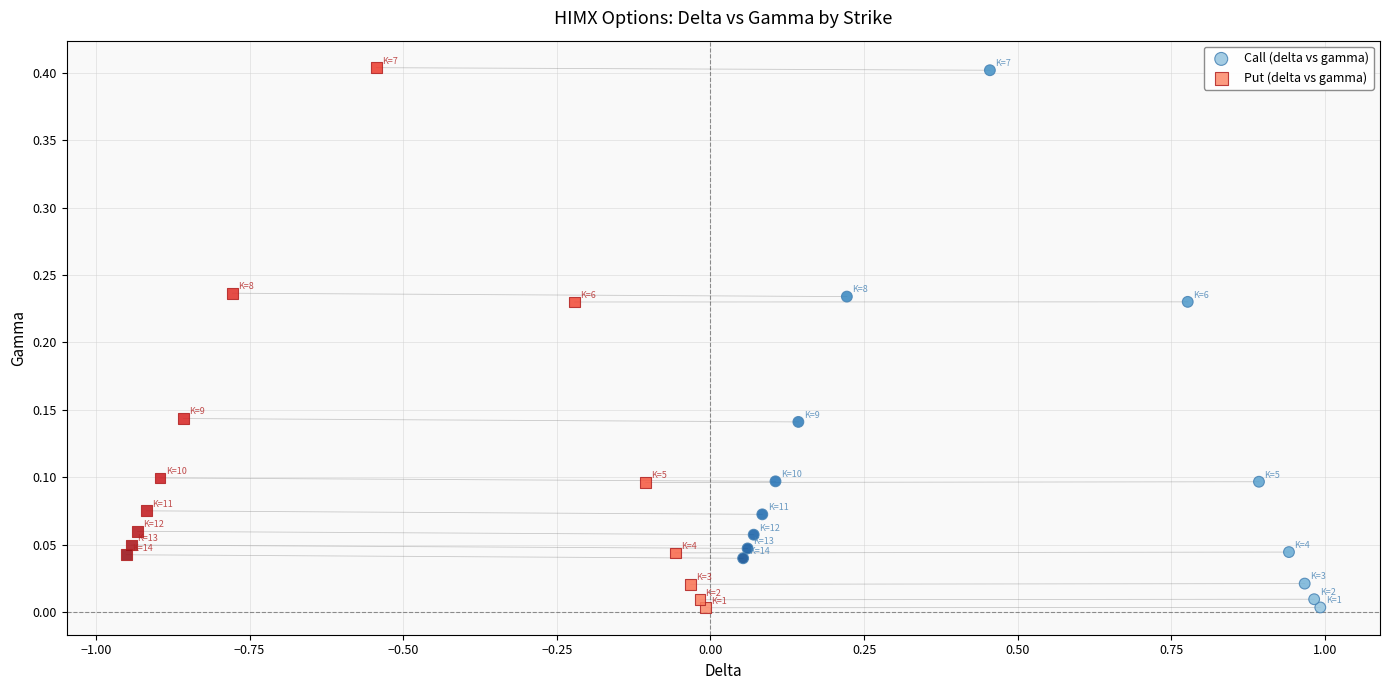

Which series has the largest Y range (max minus min)?

Put (delta vs gamma)